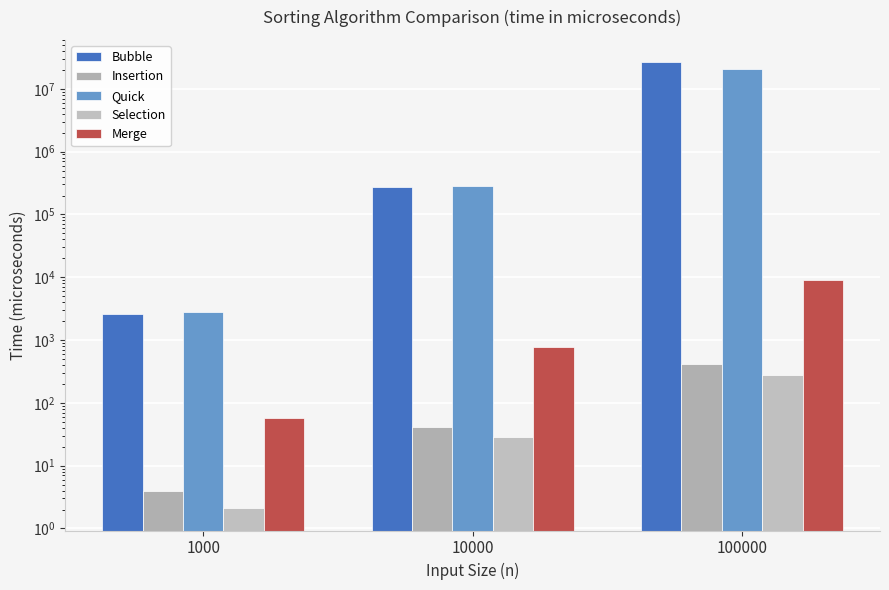

What is the total value across all series at 1000?

5508.2